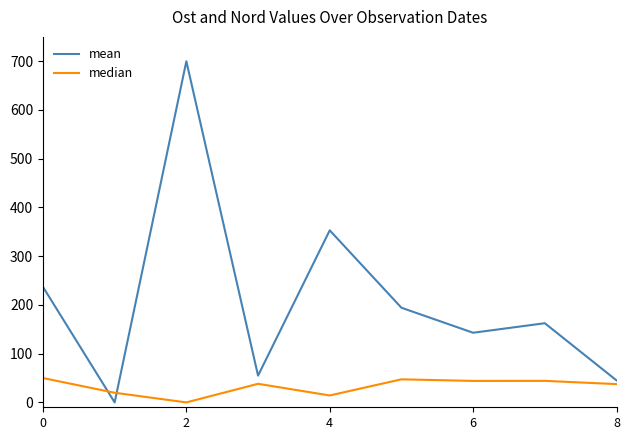

Which series has the largest total across all categories?

mean